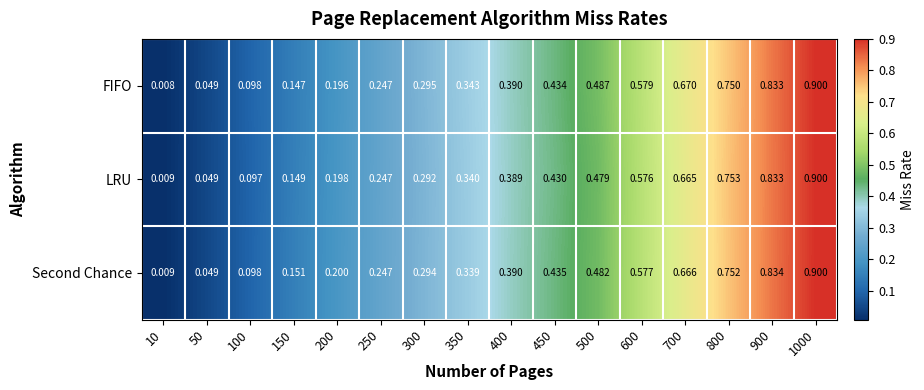

Is the value of Second Chance at 100 greater than the value of FIFO at 150?

No